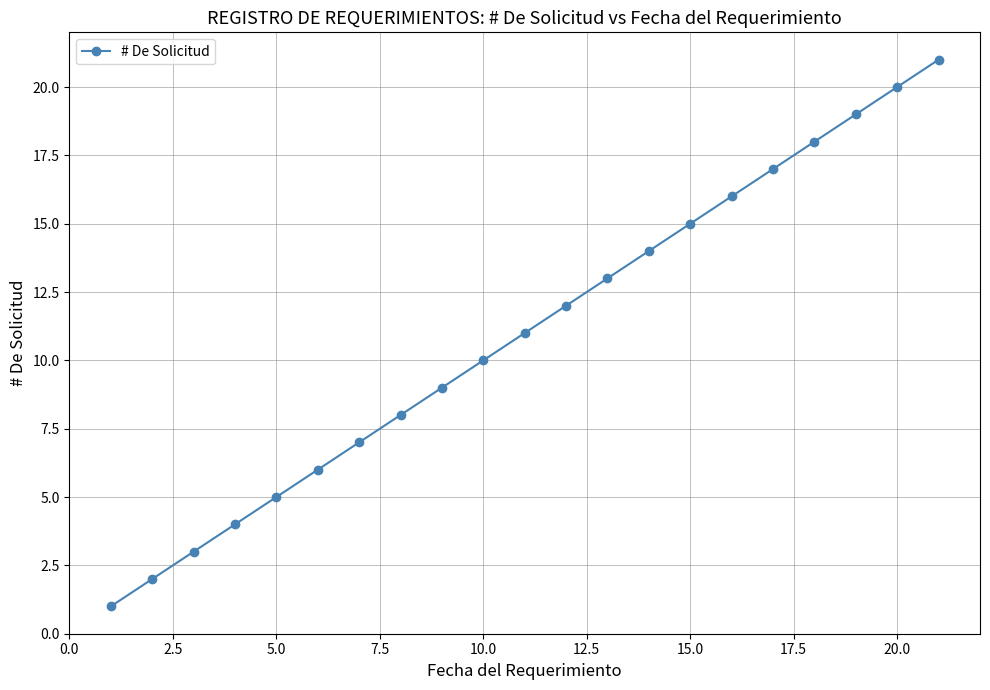

True or false: the data has more than 0 interior local peaks.

False